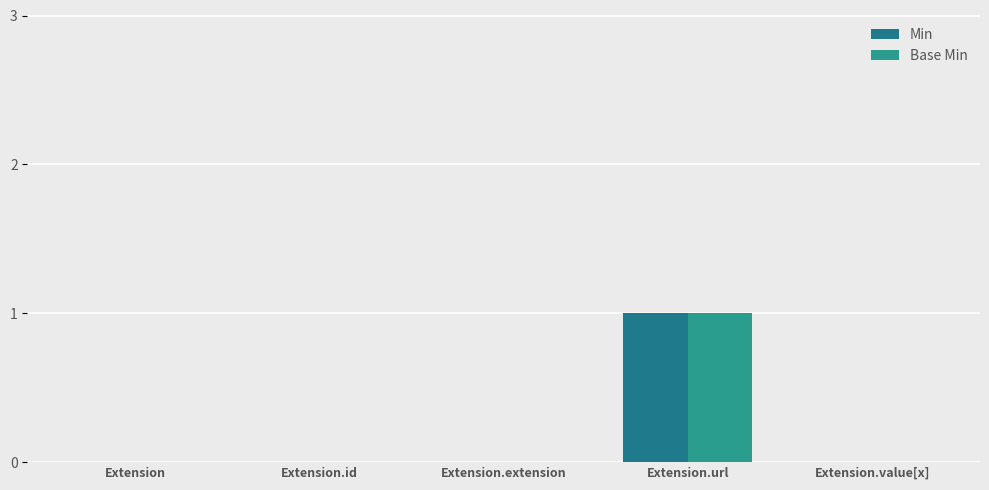

How many series are shown in this chart?

2